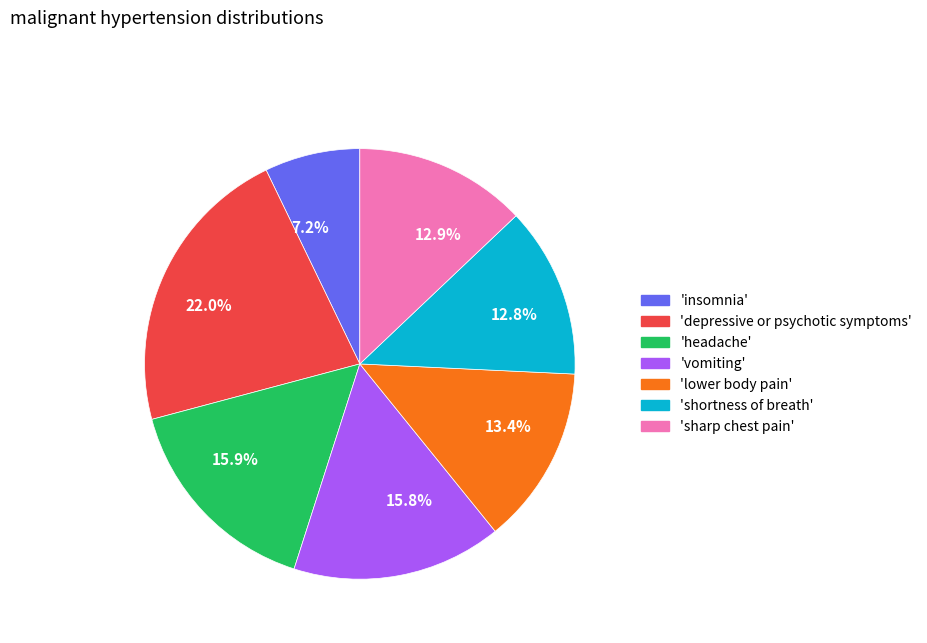

To the nearest percent, what is the difference between the largest and smallest slice percentages?

15%